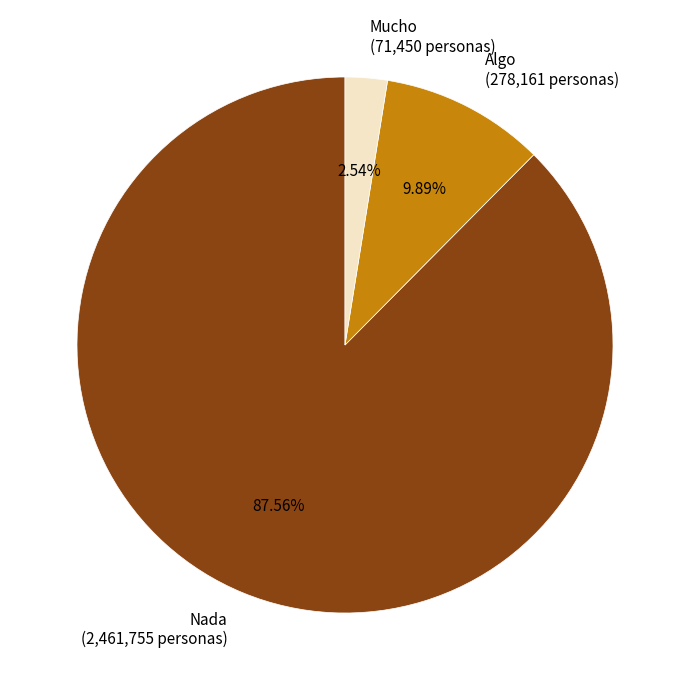

Is it true that Mucho is 8% of the pie?

False